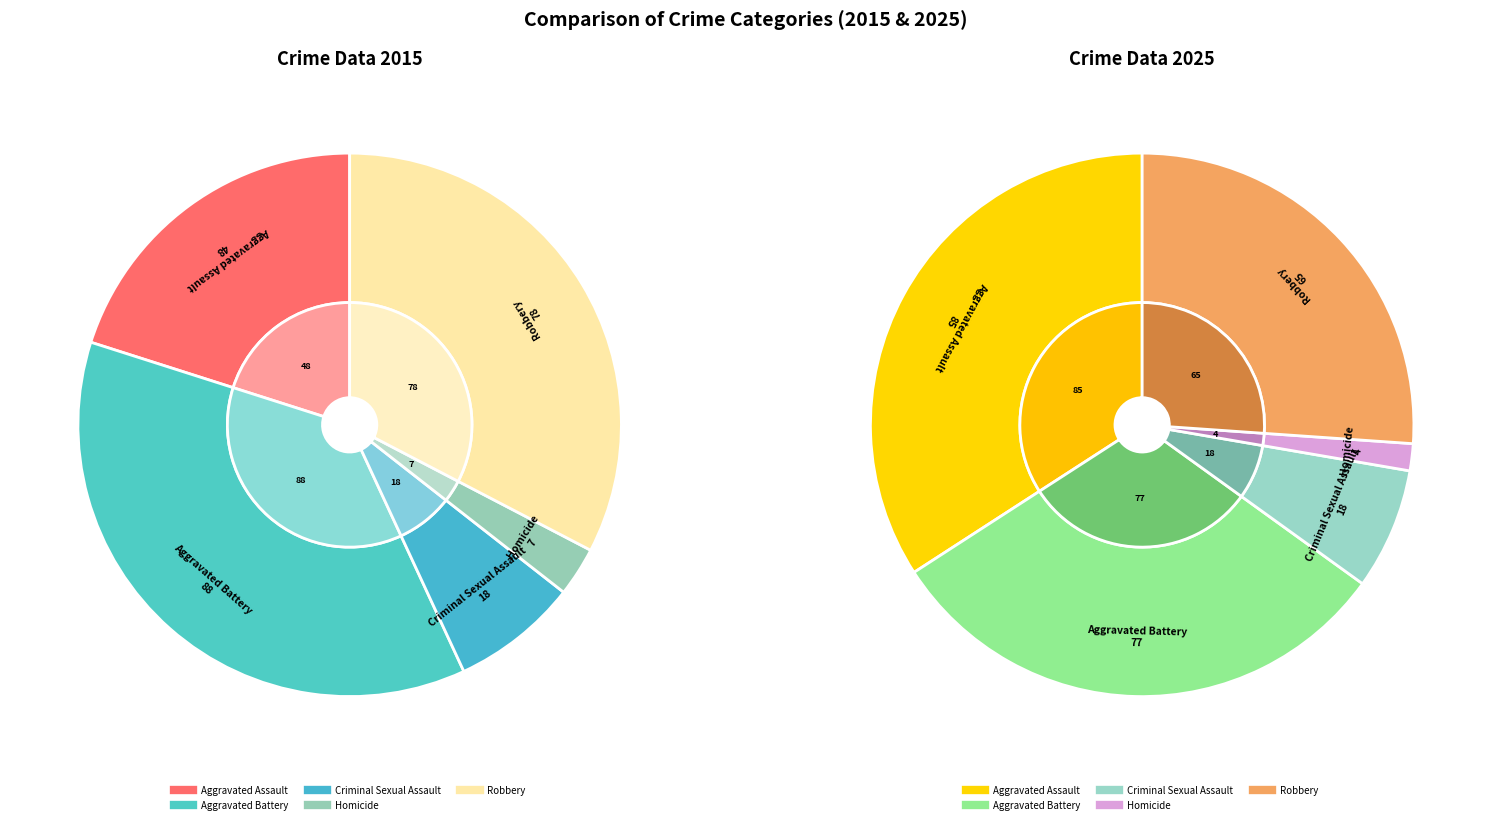

How much of the chart is everything except Criminal Sexual Assault?

92.5%